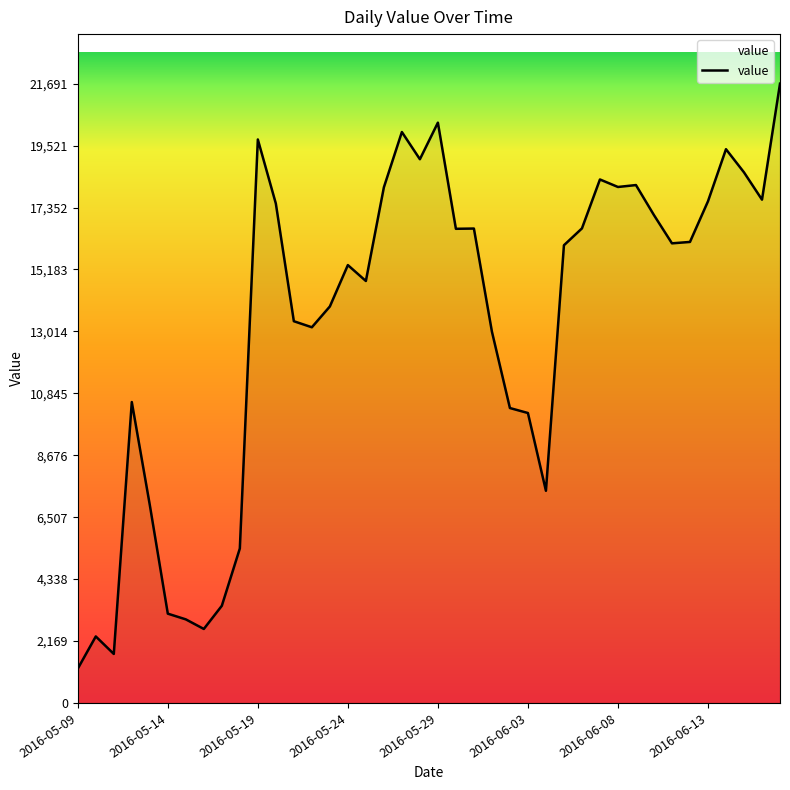

True or false: there are more than 1 points higher than both neighbors.

True